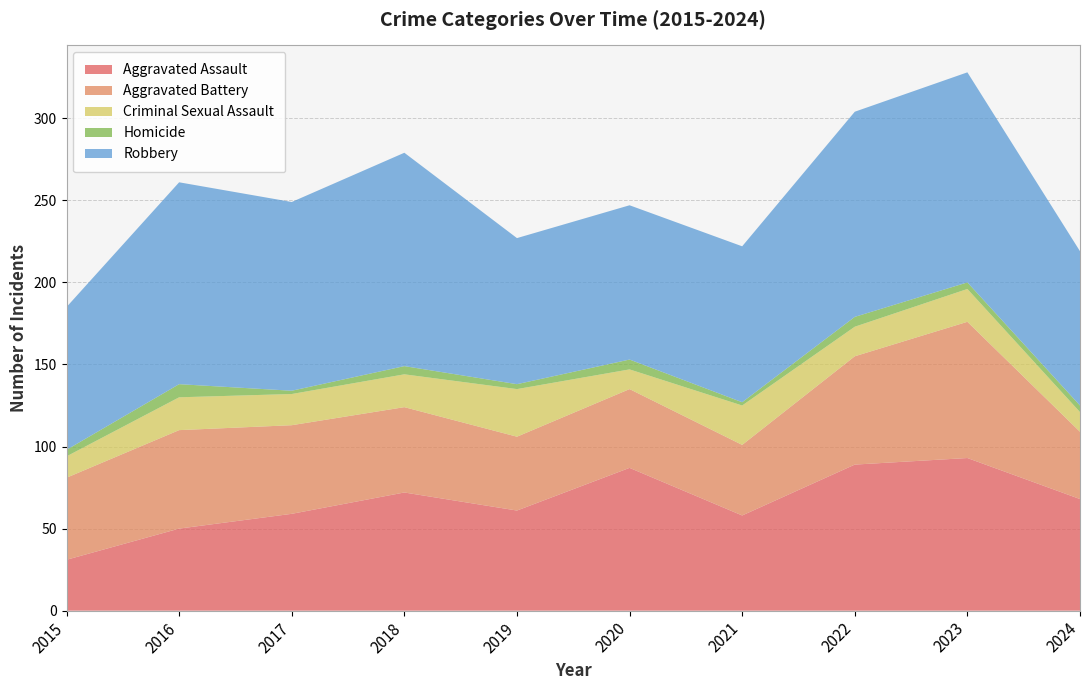

Reading right to left, extract all data points from this chart.

Aggravated Assault: 2024=68	2023=93	2022=89	2021=58	2020=87	2019=61	2018=72	2017=59	2016=50	2015=31
Aggravated Battery: 2024=41	2023=83	2022=66	2021=43	2020=48	2019=45	2018=52	2017=54	2016=60	2015=50
Criminal Sexual Assault: 2024=12	2023=20	2022=18	2021=24	2020=12	2019=29	2018=20	2017=19	2016=20	2015=13
Homicide: 2024=4	2023=4	2022=6	2021=2	2020=6	2019=3	2018=5	2017=2	2016=8	2015=4
Robbery: 2024=94	2023=128	2022=125	2021=95	2020=94	2019=89	2018=130	2017=115	2016=123	2015=87